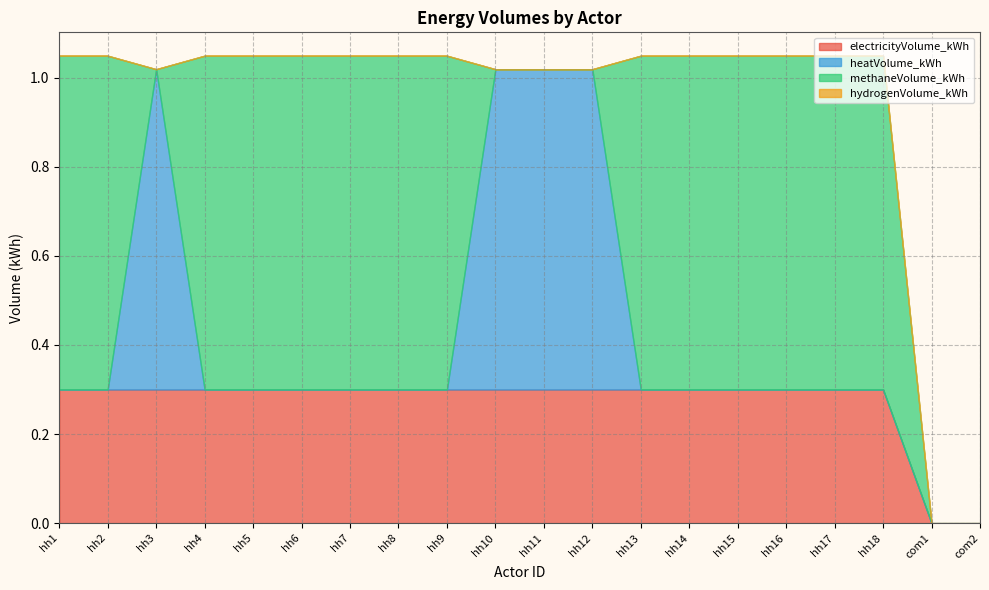

At which category does the chart reach its minimum across all series?

com1